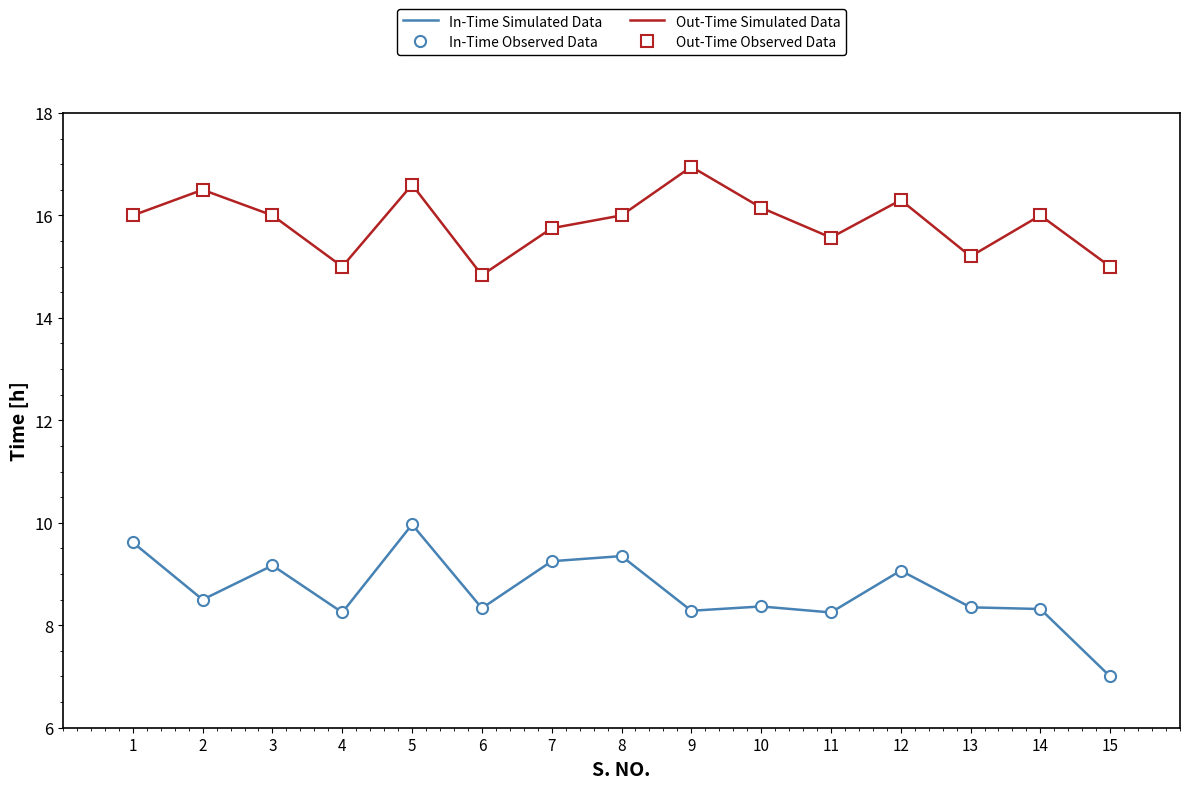

Reading left to right, list all the values displayed in this chart.

In-Time Simulated Data: 9.6	8.5	9.2	8.2	10.0	8.3	9.2	9.3	8.3	8.4	8.2	9.1	8.3	8.3	7.0
In-Time Observed Data: 9.6	8.5	9.2	8.2	10.0	8.3	9.2	9.3	8.3	8.4	8.2	9.1	8.3	8.3	7.0
Out-Time Simulated Data: 16.0	16.5	16.0	15.0	16.6	14.8	15.8	16.0	16.9	16.1	15.6	16.3	15.2	16.0	15.0
Out-Time Observed Data: 16.0	16.5	16.0	15.0	16.6	14.8	15.8	16.0	16.9	16.1	15.6	16.3	15.2	16.0	15.0